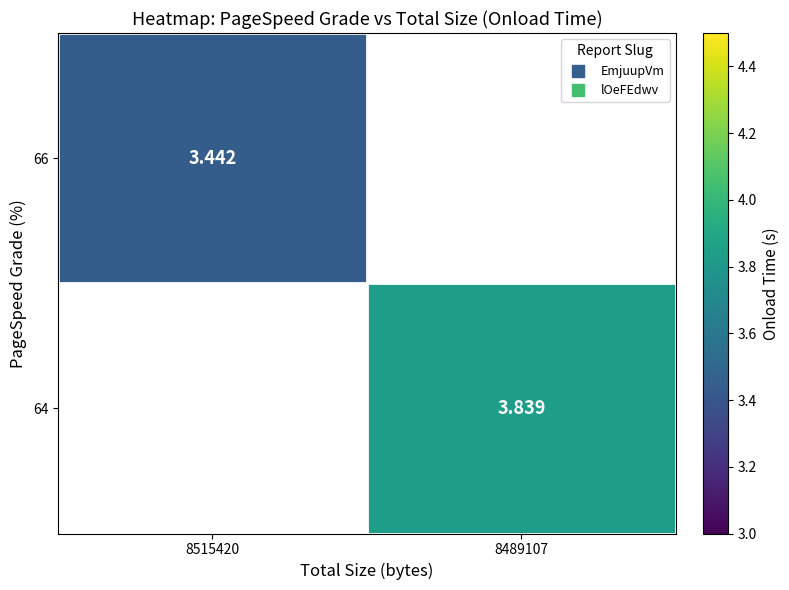

The value of 66 at 8515420 is 3.4. True or false?

True